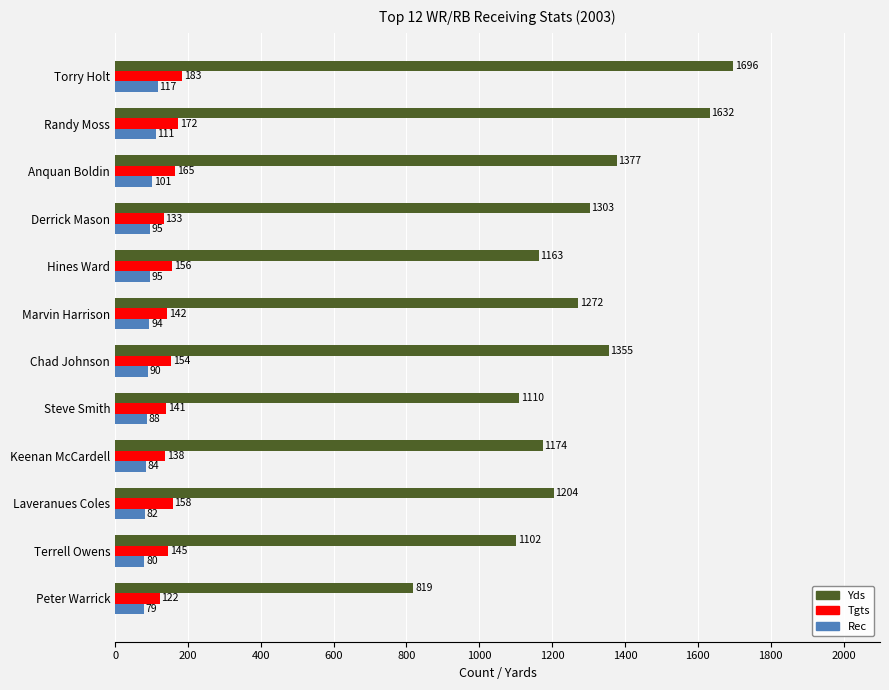

At how many categories does at least one series exceed 906?

11